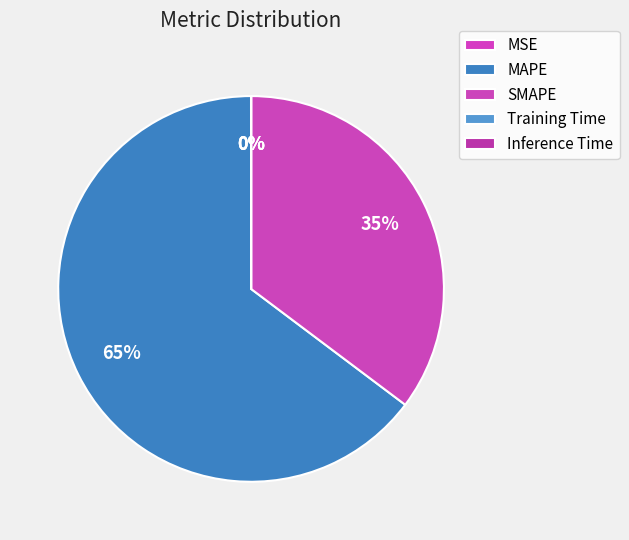

Is MAPE the majority of the pie?

Yes